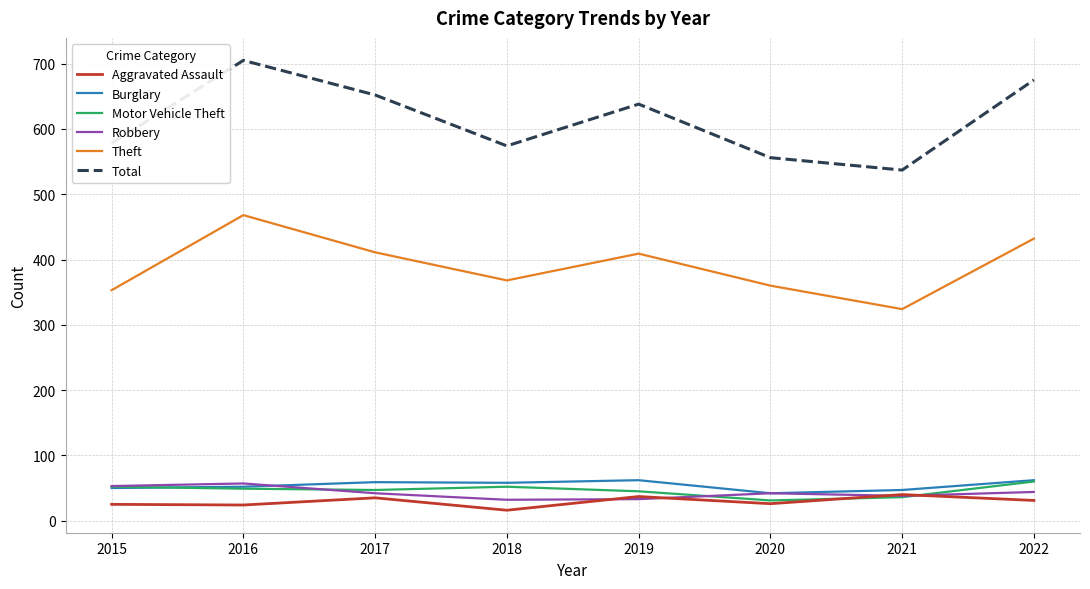

Is the value of Total at 2019 greater than the value of Robbery at 2020?

Yes